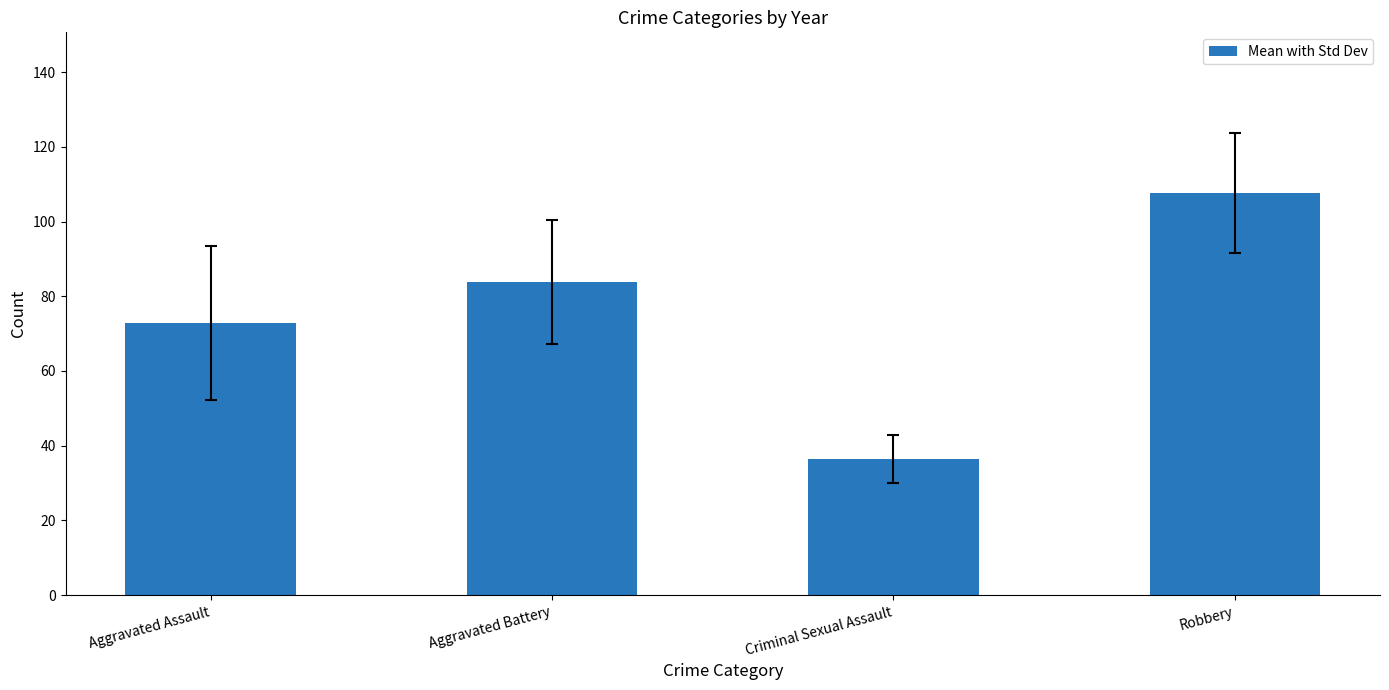

What is the maximum value shown in the chart?

107.6